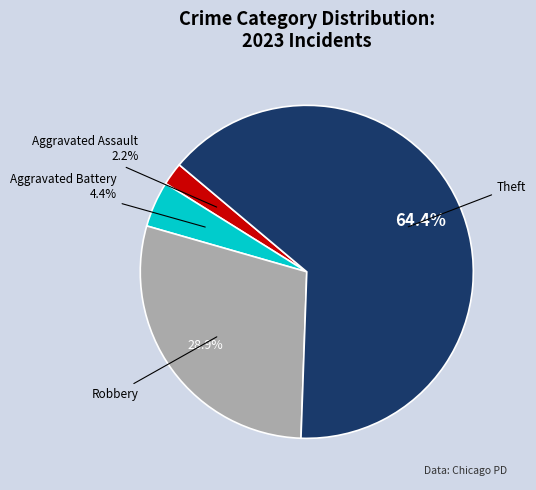

Is there a majority slice in this chart?

Yes